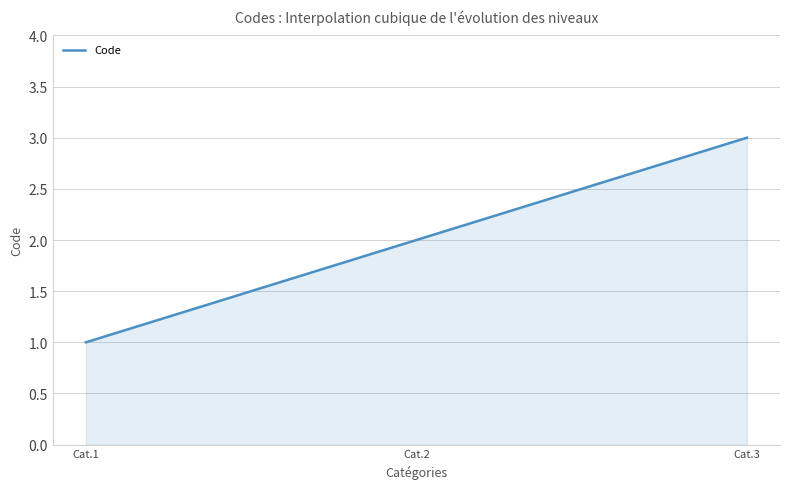

What is the sum of all values?

600.0